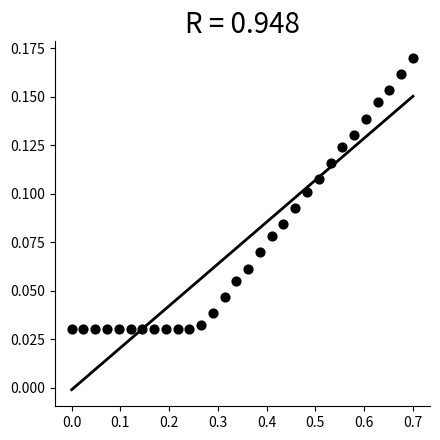

What is the range of X values (max minus min)?

0.7